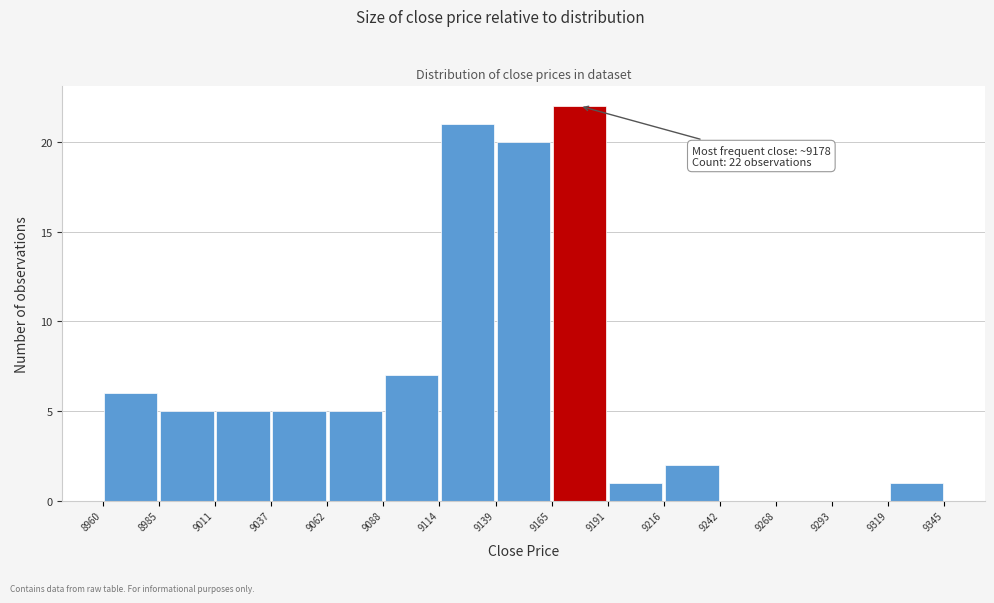

Over which range of the x-axis is the bar tallest?

9165 to 9191